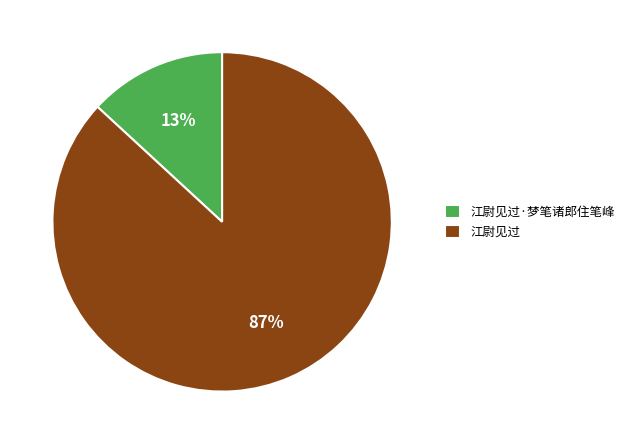

Combined, do 江尉见过·梦笔诸郎住笔峰 and 江尉见过 account for over 50%?

Yes